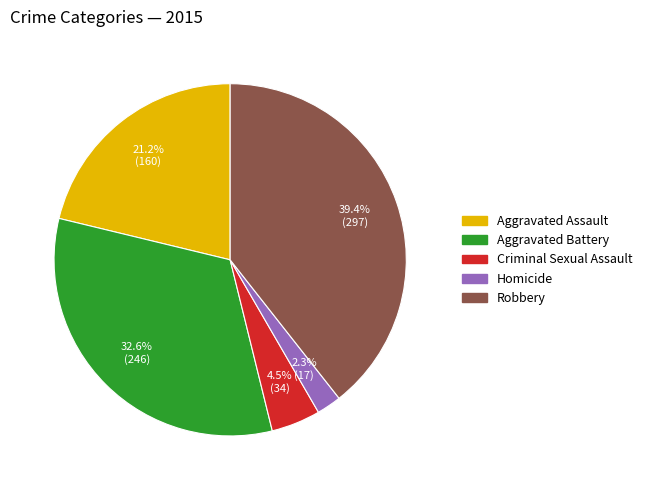

Which has a higher value, Aggravated Battery or Criminal Sexual Assault?

Aggravated Battery